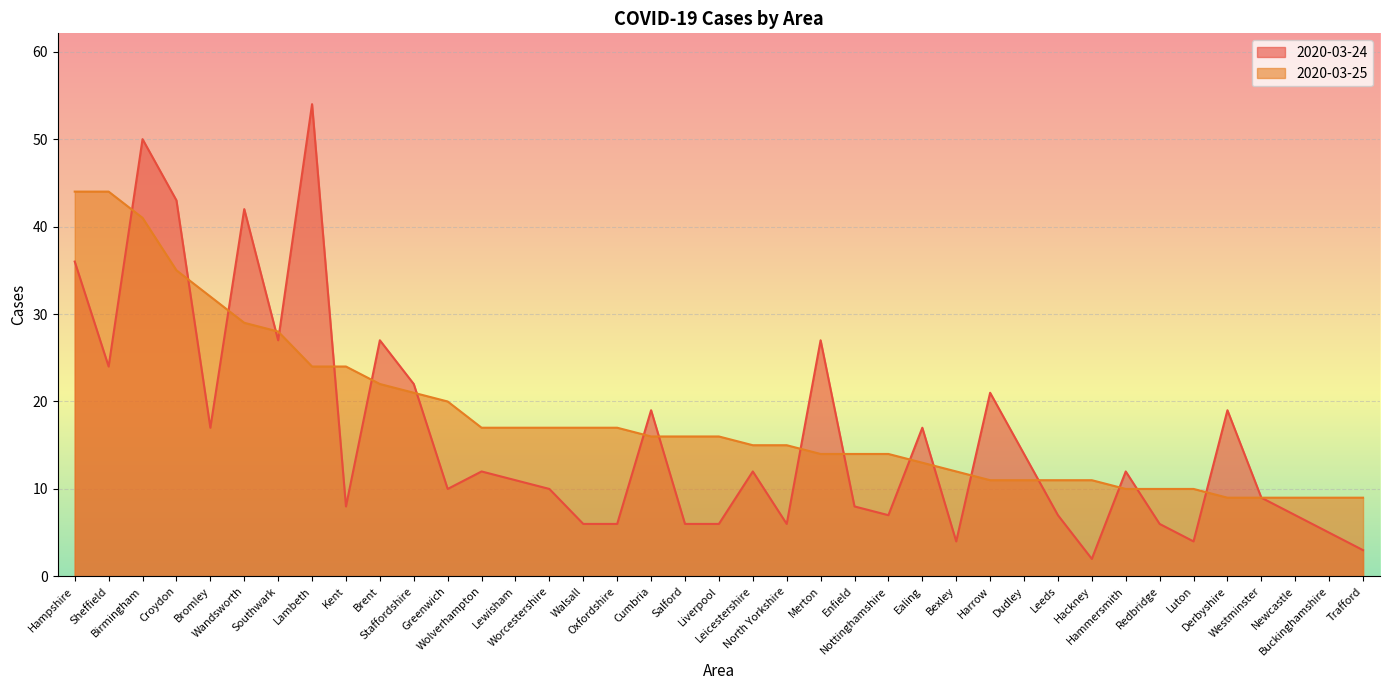

How many lines are shown in the chart?

2